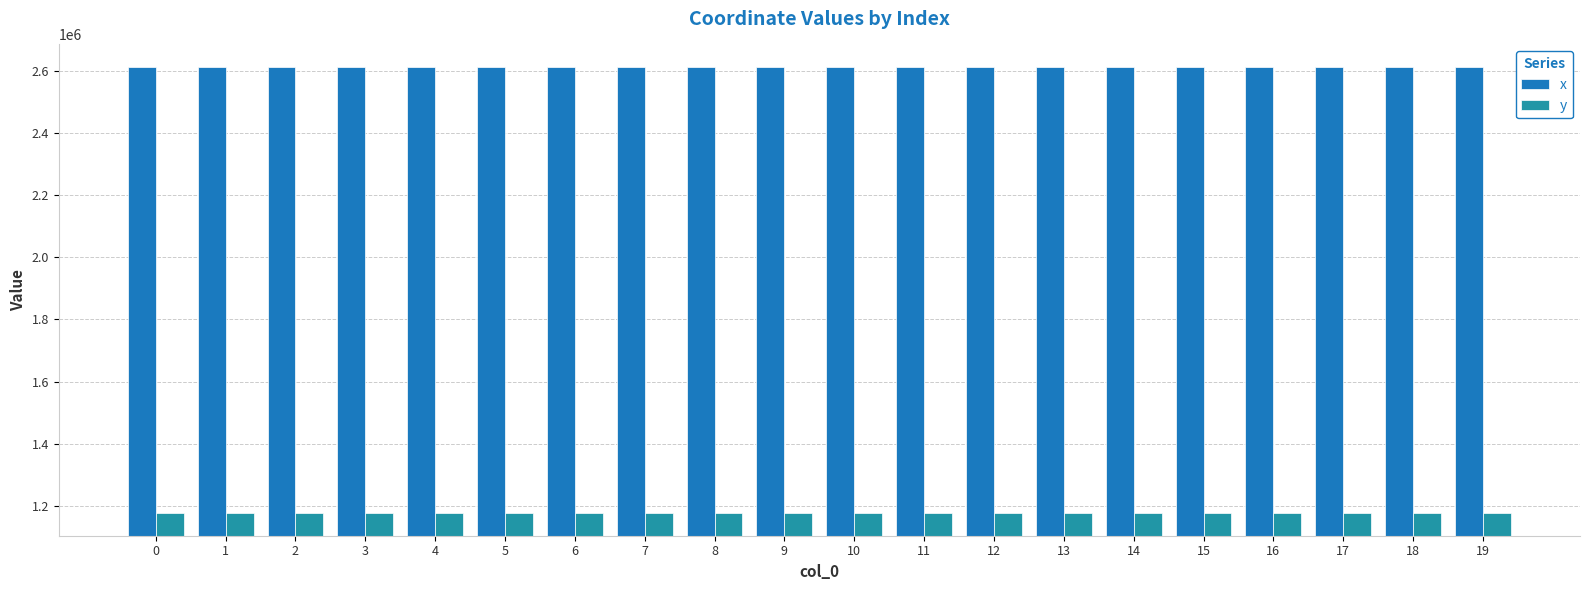

What is the difference between the maximum and second lowest values in the y series?

264.7